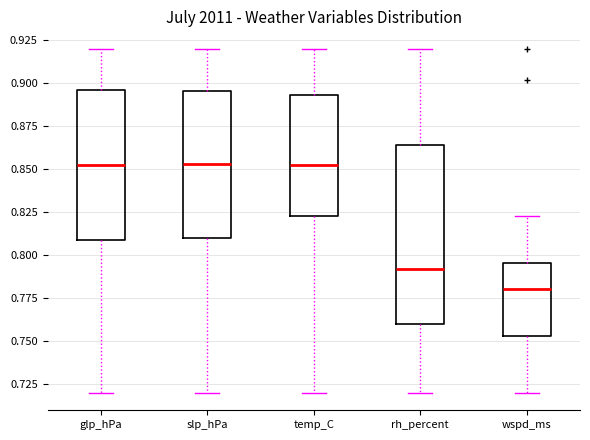

Reading left to right, transcribe this box plot: for each box, give where its median line is, the range the box spans, and where its two whiskers end, as read against the y-axis. The values are not printed on the chart, so give them approximately, as read against the axis.

glp_hPa: median 0.855, box 0.810 to 0.895, whiskers 0.720 to 0.920
slp_hPa: median 0.855, box 0.810 to 0.895, whiskers 0.720 to 0.920
temp_C: median 0.855, box 0.825 to 0.895, whiskers 0.720 to 0.920
rh_percent: median 0.790, box 0.760 to 0.865, whiskers 0.720 to 0.920
wspd_ms: median 0.780, box 0.755 to 0.795, whiskers 0.720 to 0.825